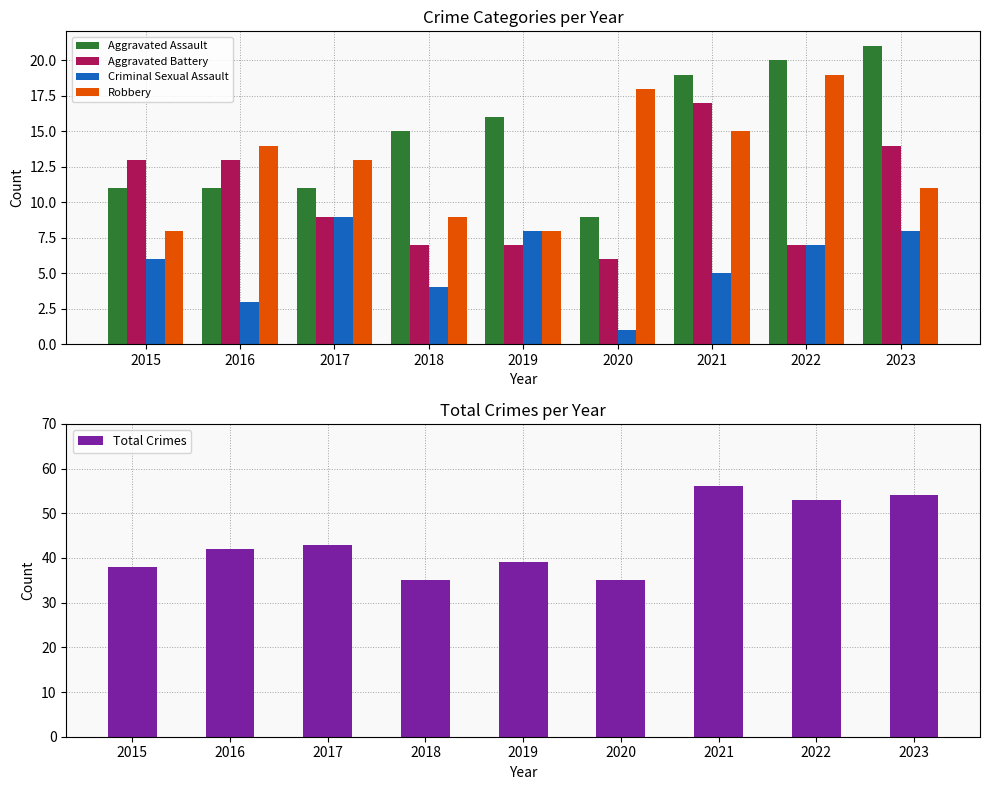

How many groups of bars are there?

9